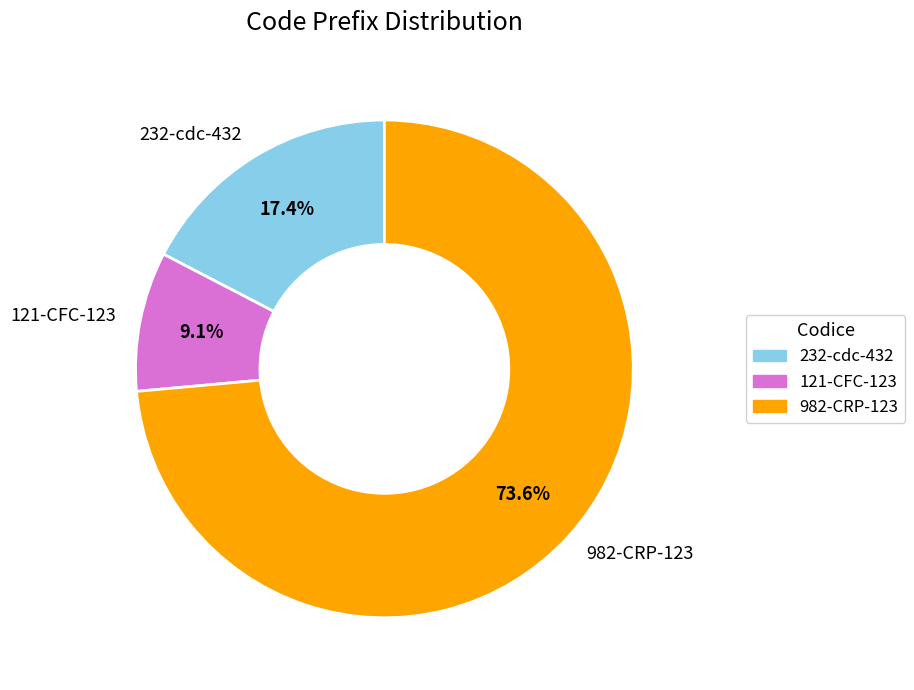

To the nearest percent, what is the combined percentage of 121-CFC-123 and 232-cdc-432?

26%